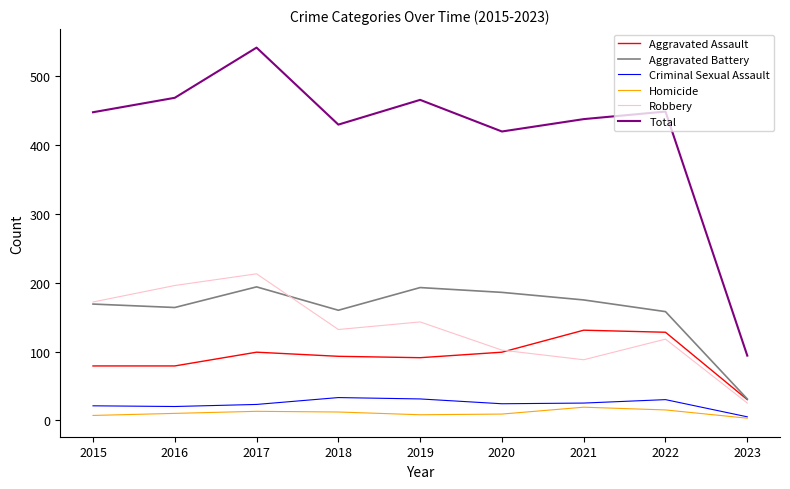

Which category has the highest value in the Robbery series?

2017